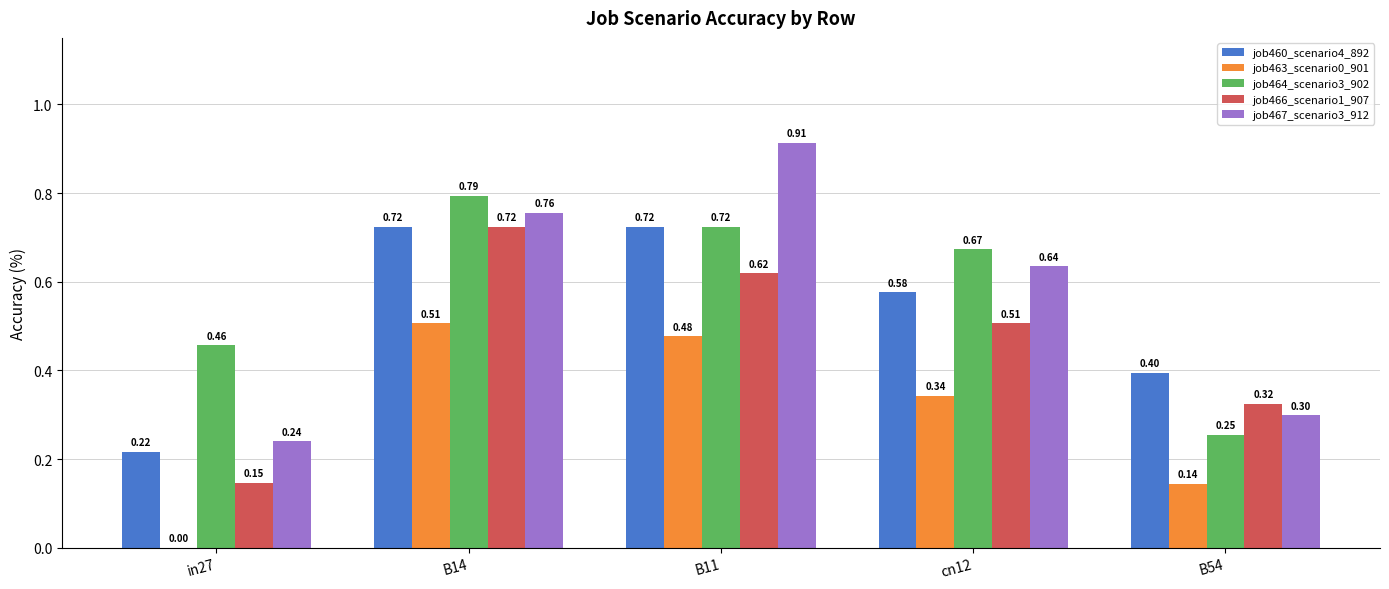

What are all the series names shown in the legend?

job460_scenario4_892, job463_scenario0_901, job464_scenario3_902, job466_scenario1_907, job467_scenario3_912